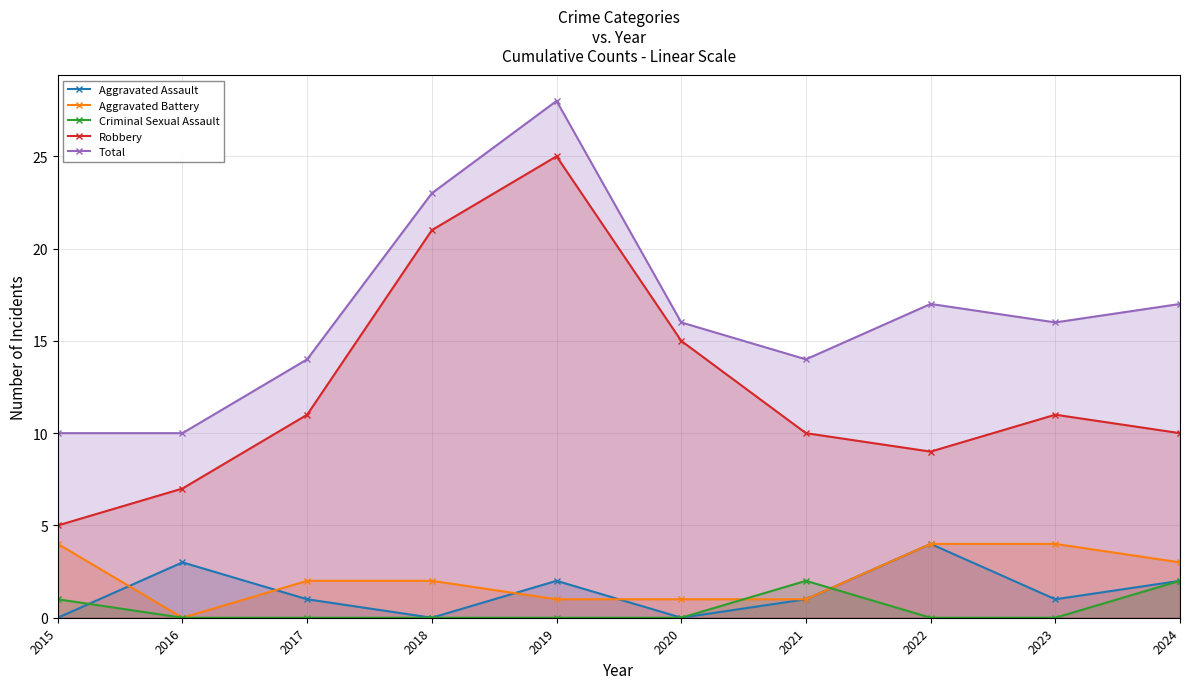

What is the spread (max minus min) of values at 2022?

17